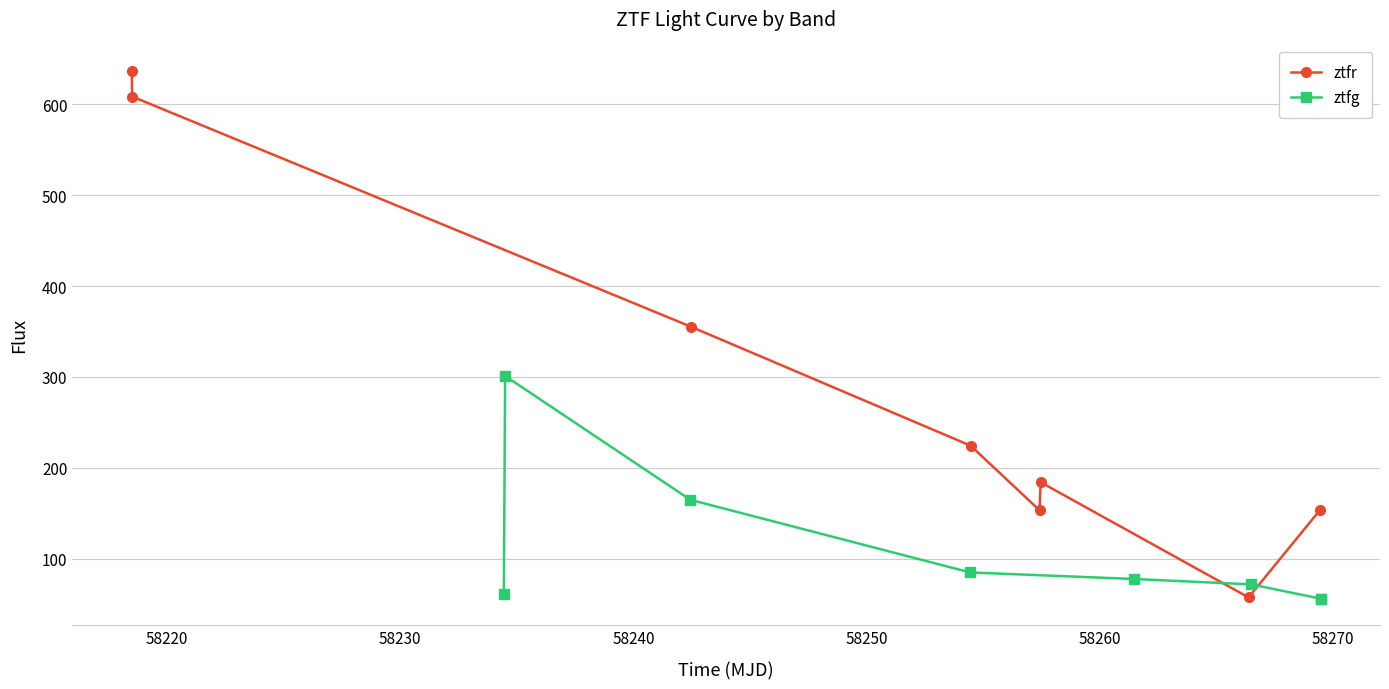

What are all the series names shown in the legend?

ztfr, ztfg